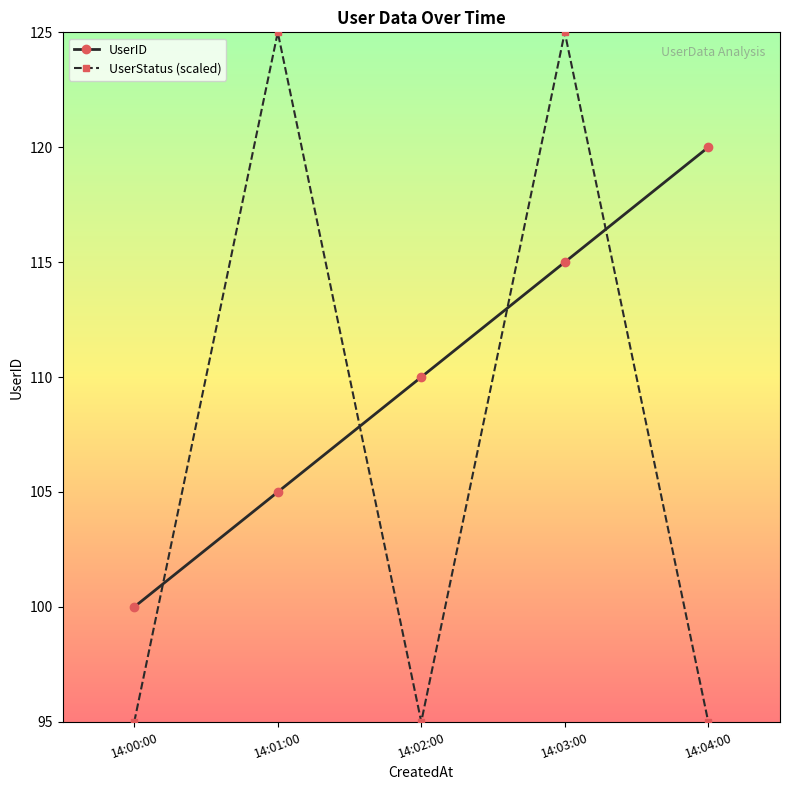

Rank the series at 14:00:00 from lowest to highest value.

UserStatus (scaled), UserID